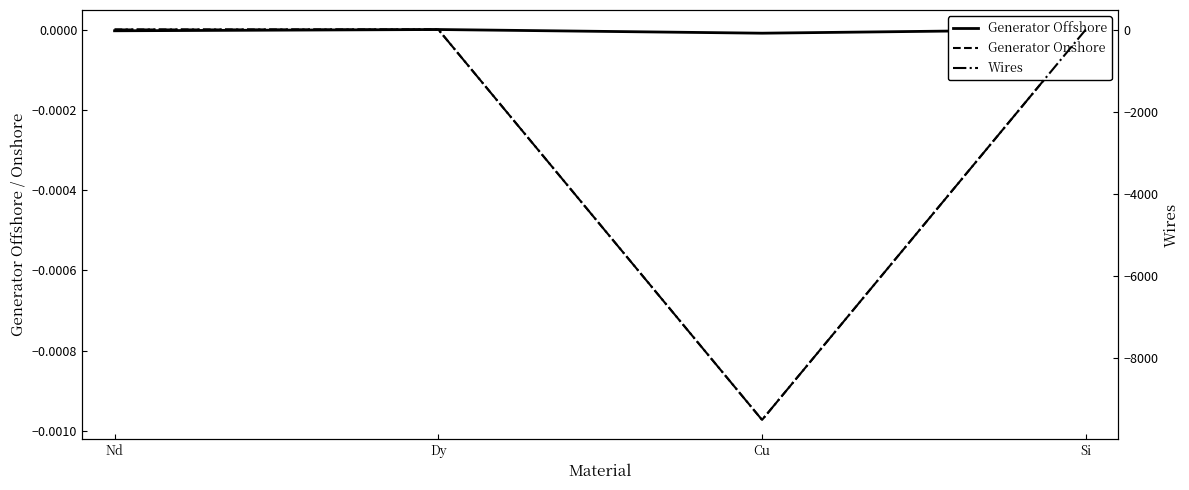

True or false: Generator Offshore and Generator Onshore intersect in this chart.

False